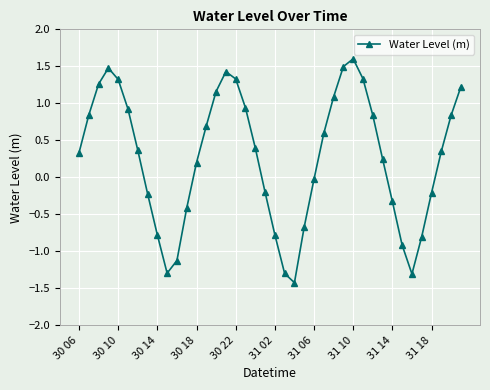

How many interior local valleys (lower than both neighbors) does the data have?

3